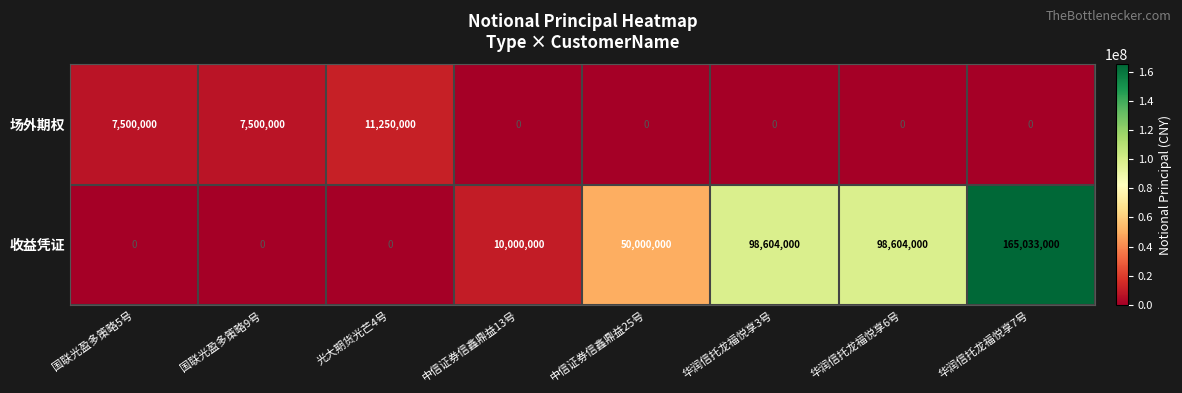

Rank the series by their maximum value, from highest to lowest.

收益凭证, 场外期权